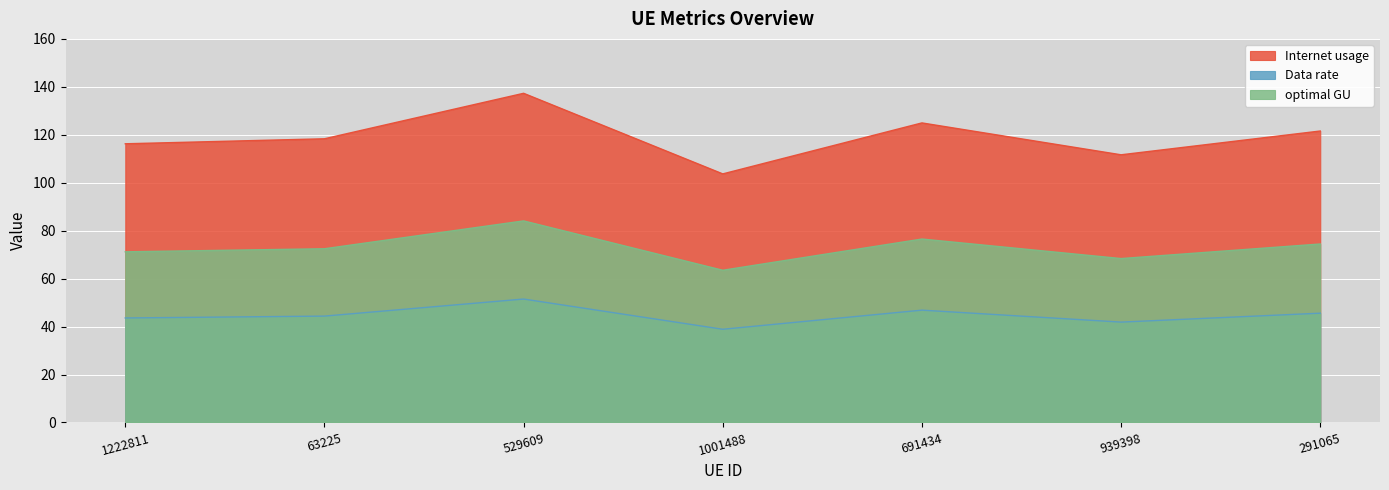

Which series changed the most between 63225 and 939398?

Internet usage